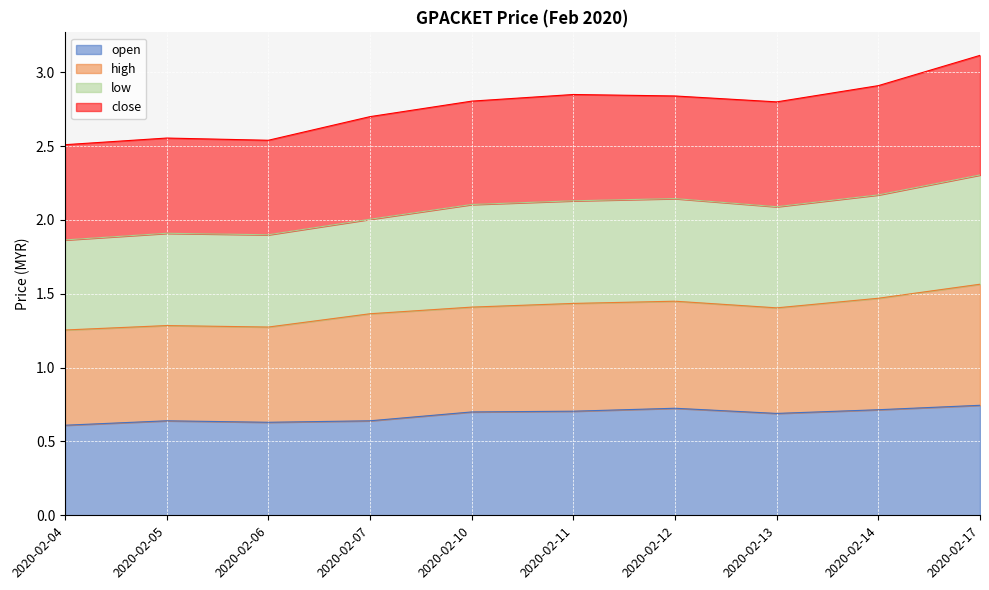

Which category has the highest value in the open series?

2020-02-17